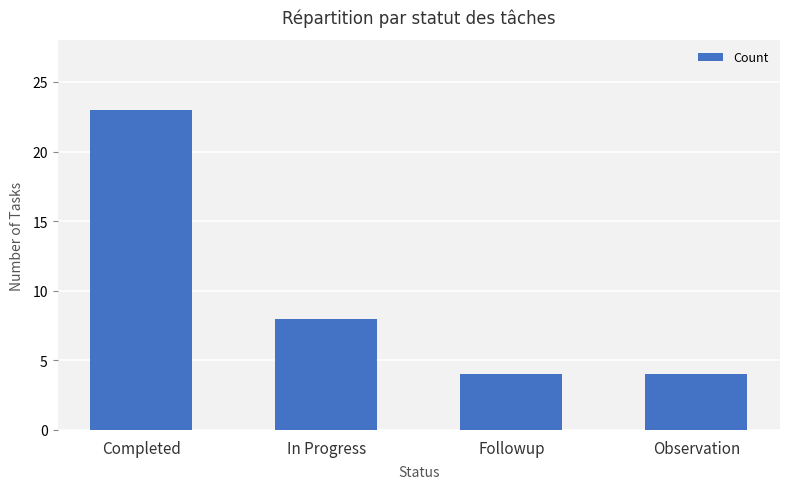

What is the label of the 1st bar from the right?

Observation